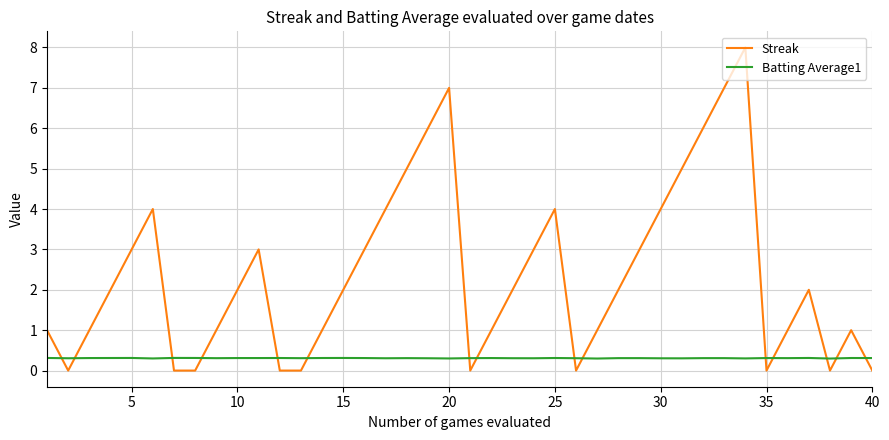

What are all the series names shown in the legend?

Streak, Batting Average1